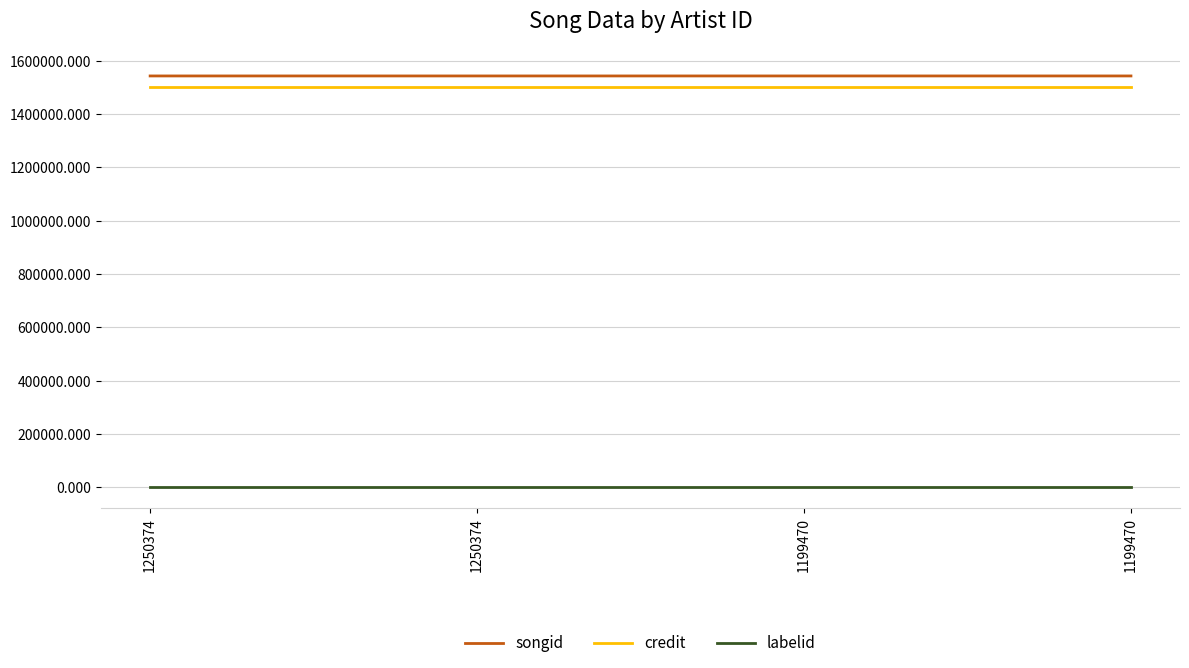

Is this an area chart (filled region under the line)?

No